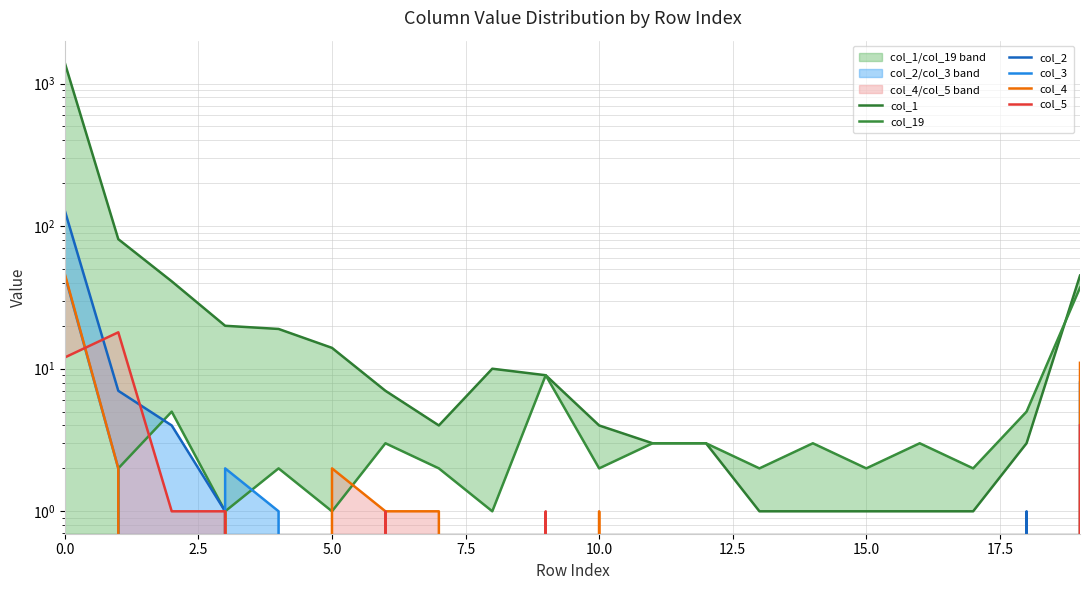

What is the average value of the col_2 series?

7